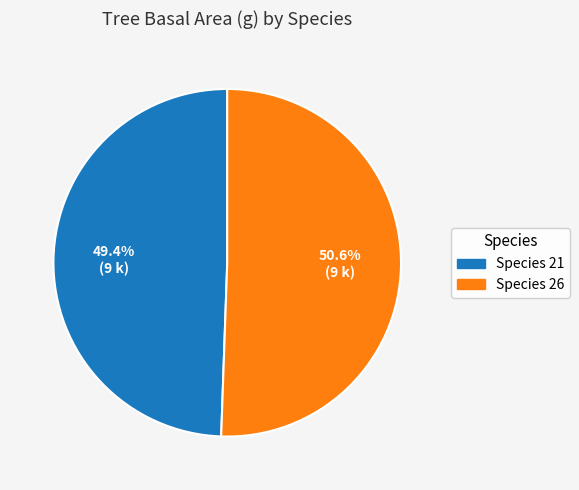

To the nearest percent, what is the difference between the largest and smallest slice percentages?

1%